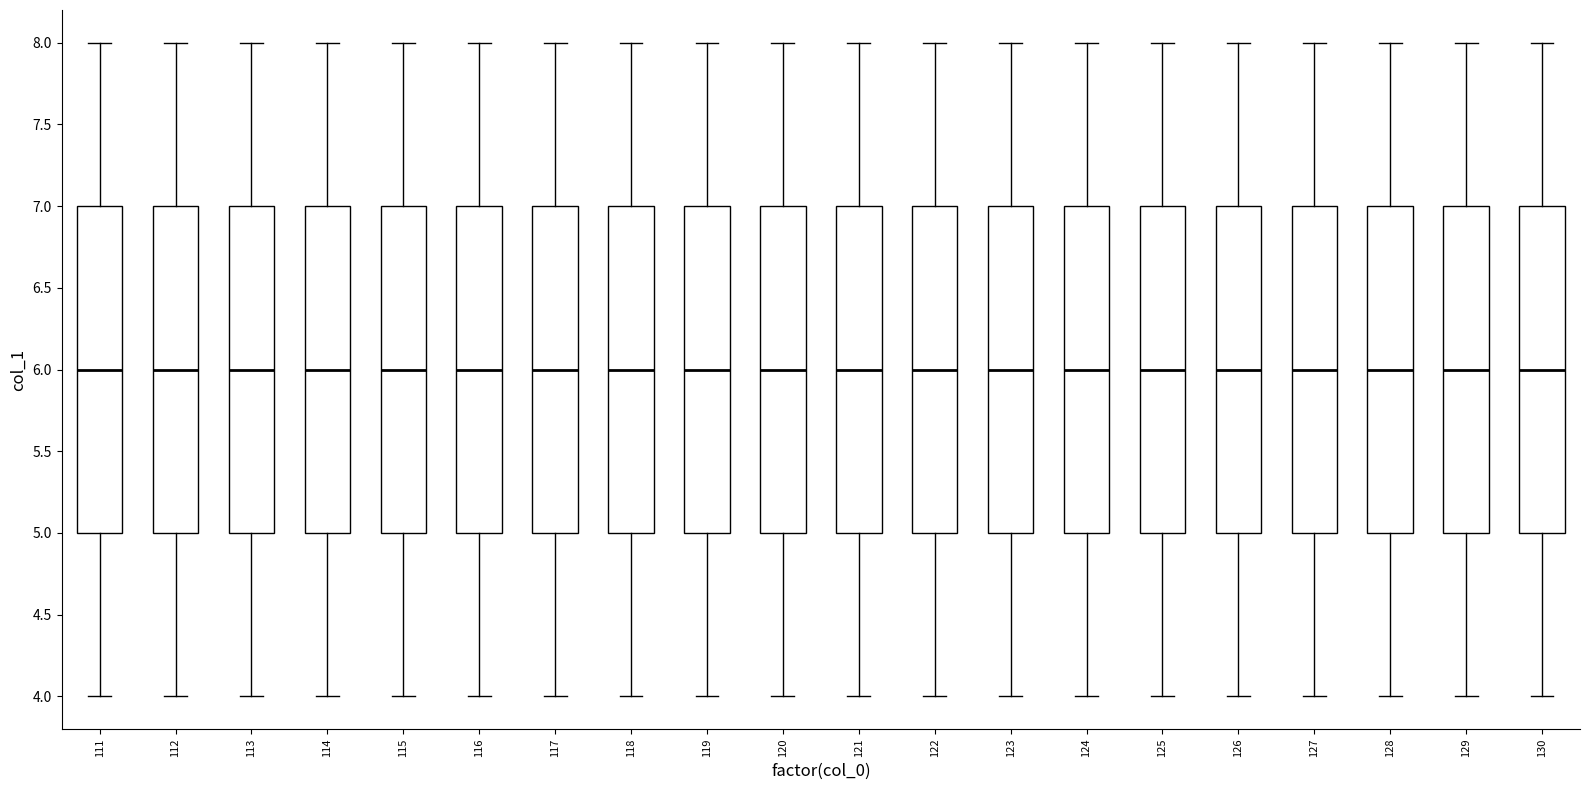

Where does the lower whisker of the box at x = 129 end on the y-axis? The values are not printed on the chart, so give them approximately, as read against the axis.

4